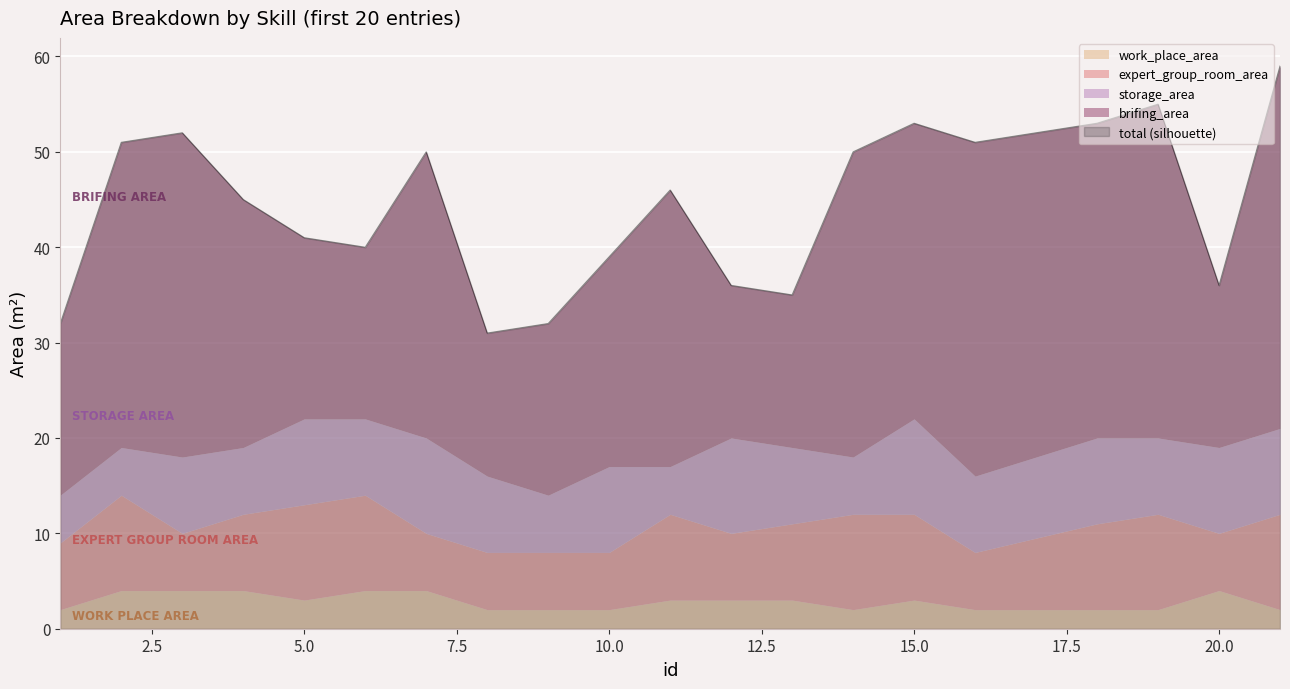

Which series changed the most between 9 and 16?

brifing_area